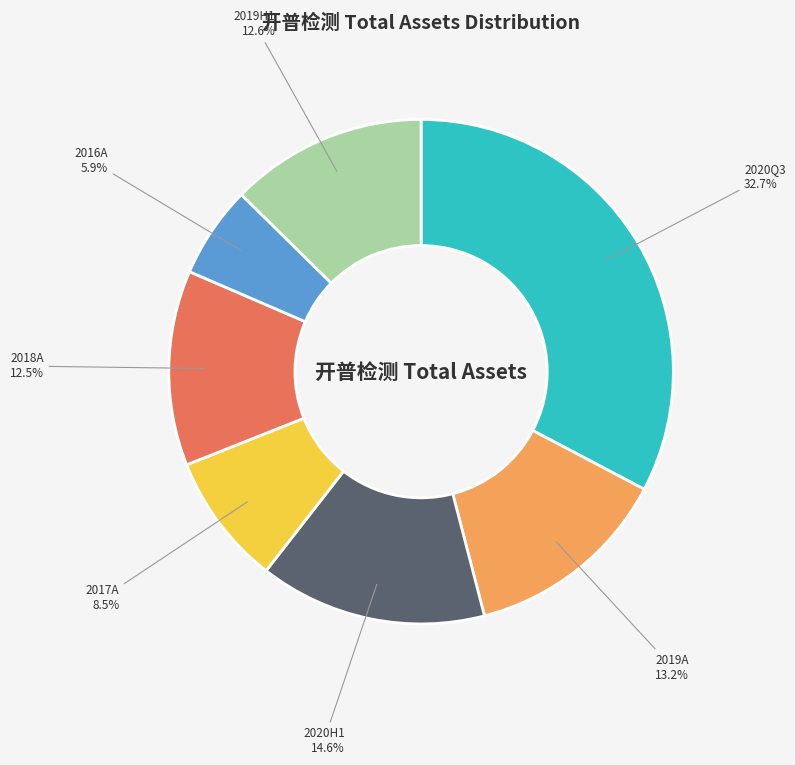

Approximately how many times larger is the value at 2020H1 compared to 2019A?

1.1